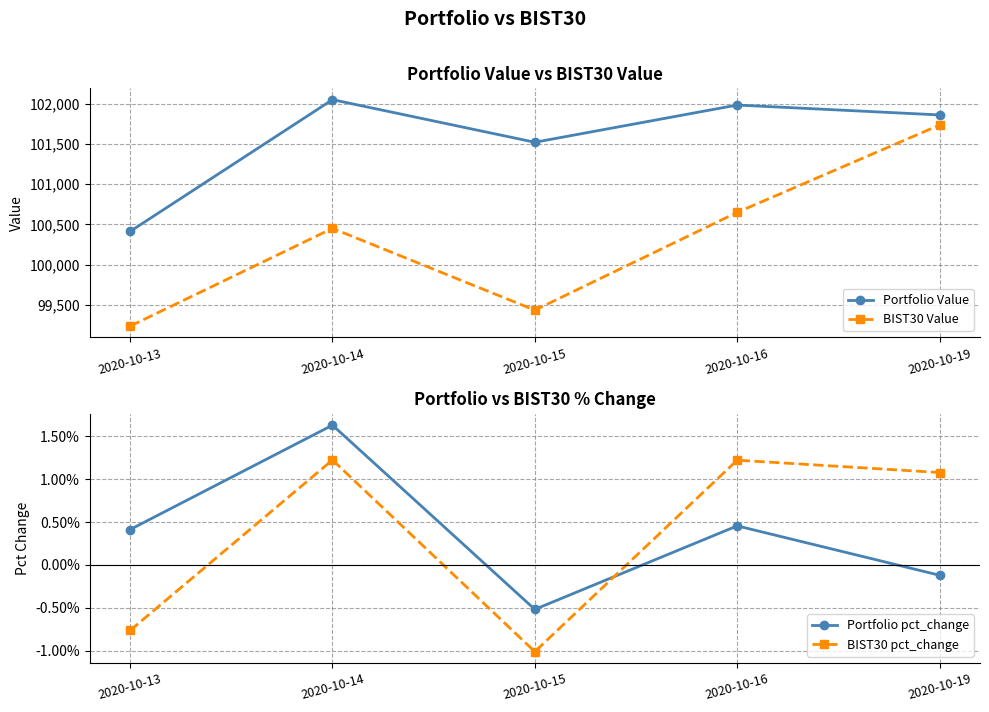

What is the minimum value for BIST30 Value?

99235.1